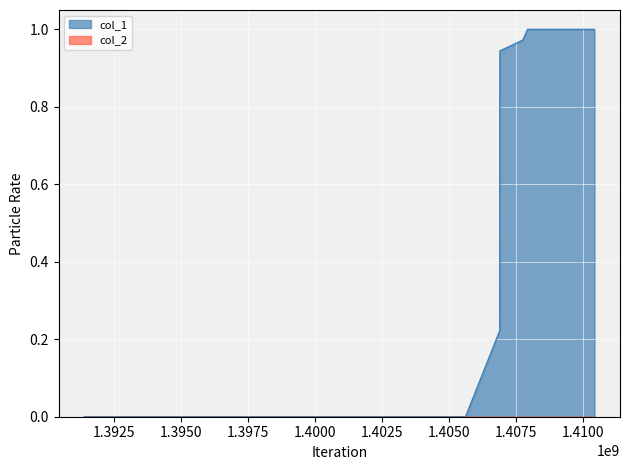

Does the chart display data point markers on the line(s)?

No